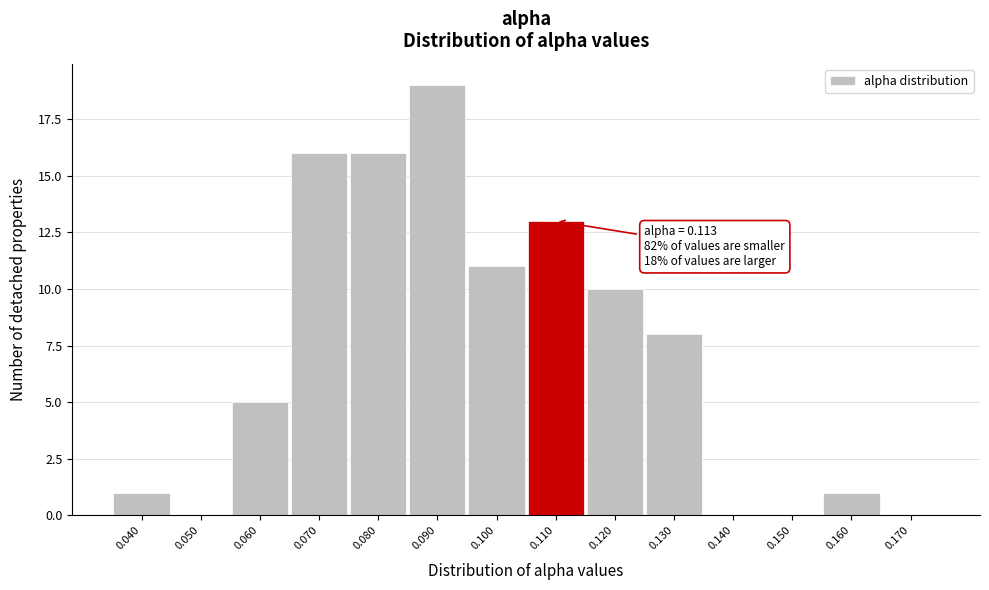

Reading left to right, list all the values displayed in this chart.

0.040=1	0.050=0	0.060=5	0.070=16	0.080=16	0.090=19	0.100=11	0.110=13	0.120=10	0.130=8	0.140=0	0.150=0	0.160=1	0.170=0